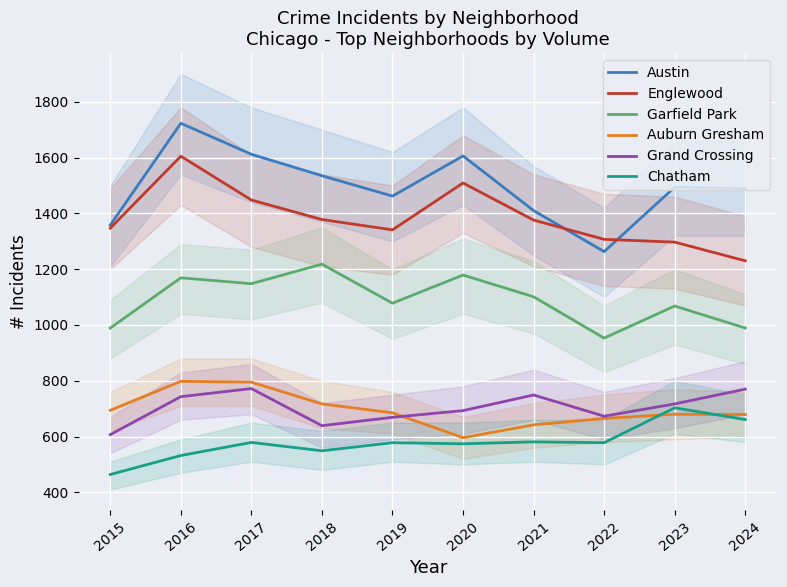

What is the sum of all Grand Crossing values?

7032